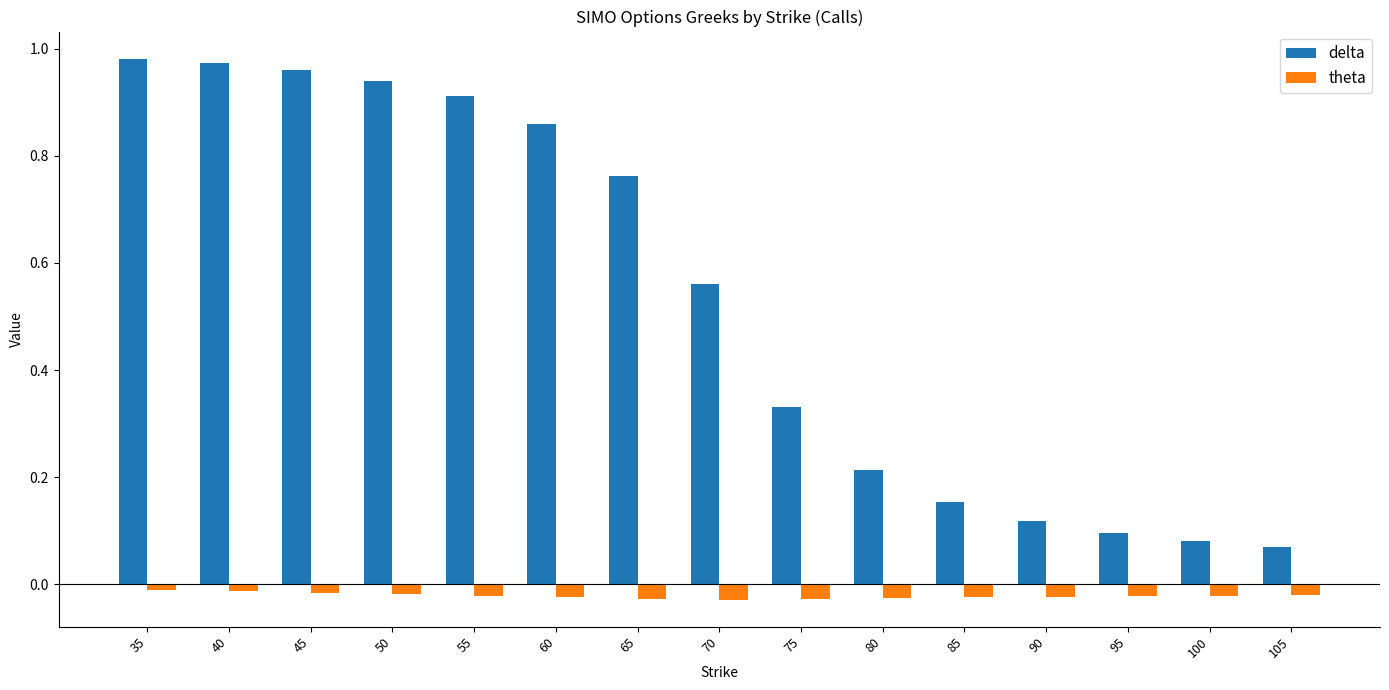

Which series changed the most between 40 and 105?

delta